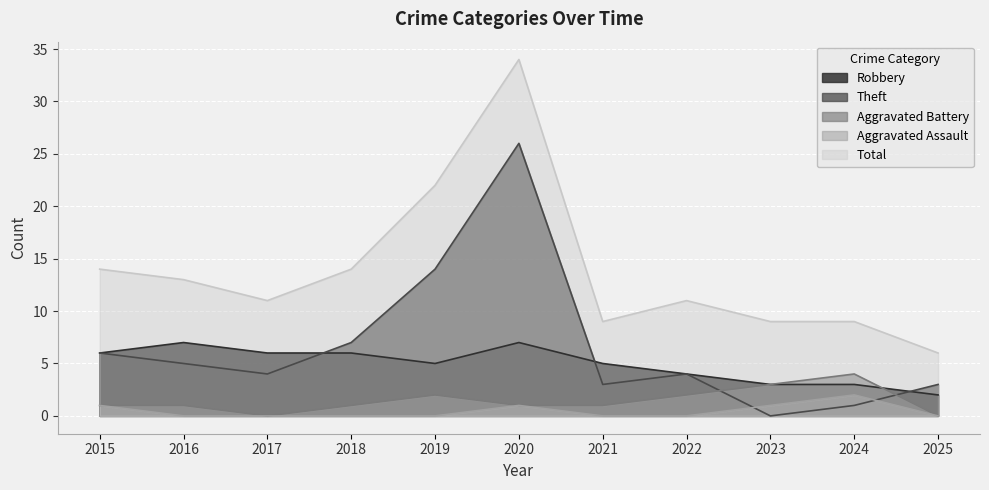

At which category is the sum across all series the highest?

2020